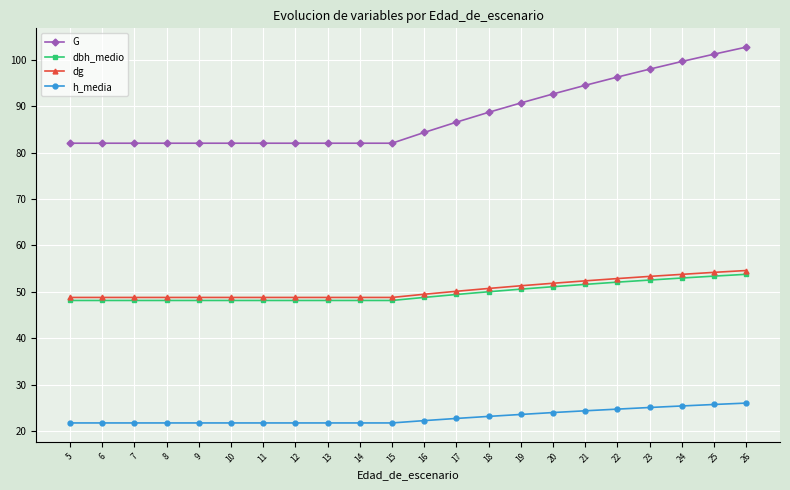

The dbh_medio series shows 64.9 at 15. True or false?

False